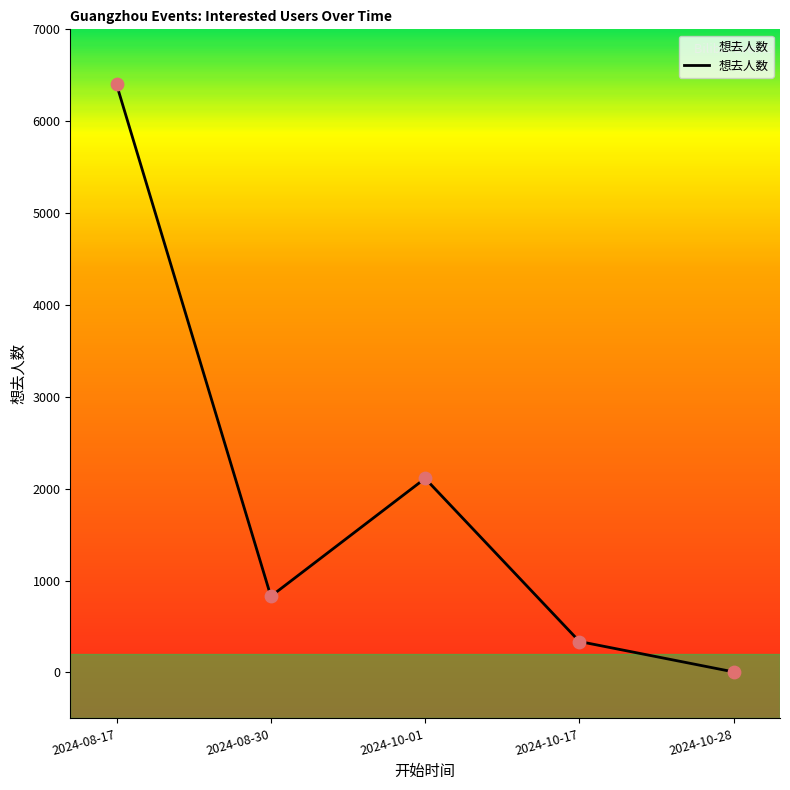

What is the change in value from 2024-10-17 to 2024-10-28?

-331